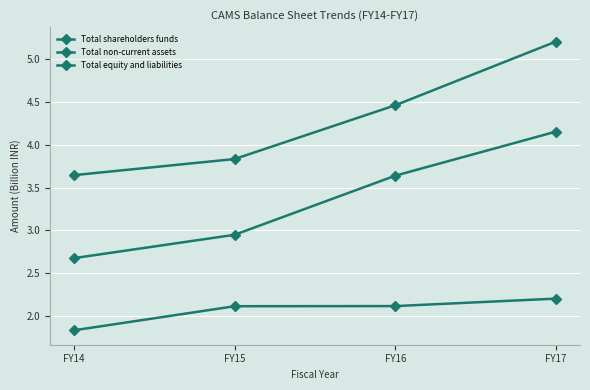

How many series are shown in this chart?

3